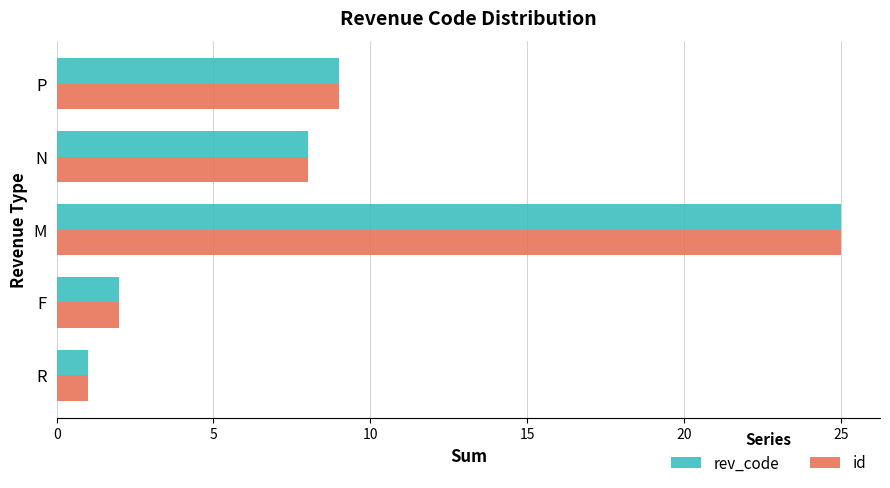

What is the difference between the second highest and minimum values in the id series?

8